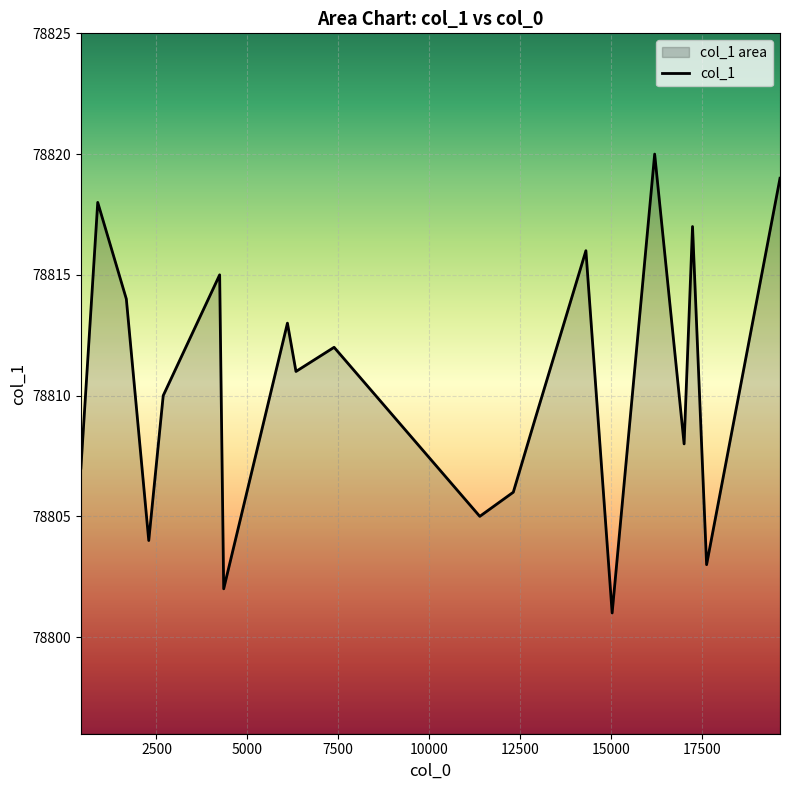

How many data points are less than 78811?

10